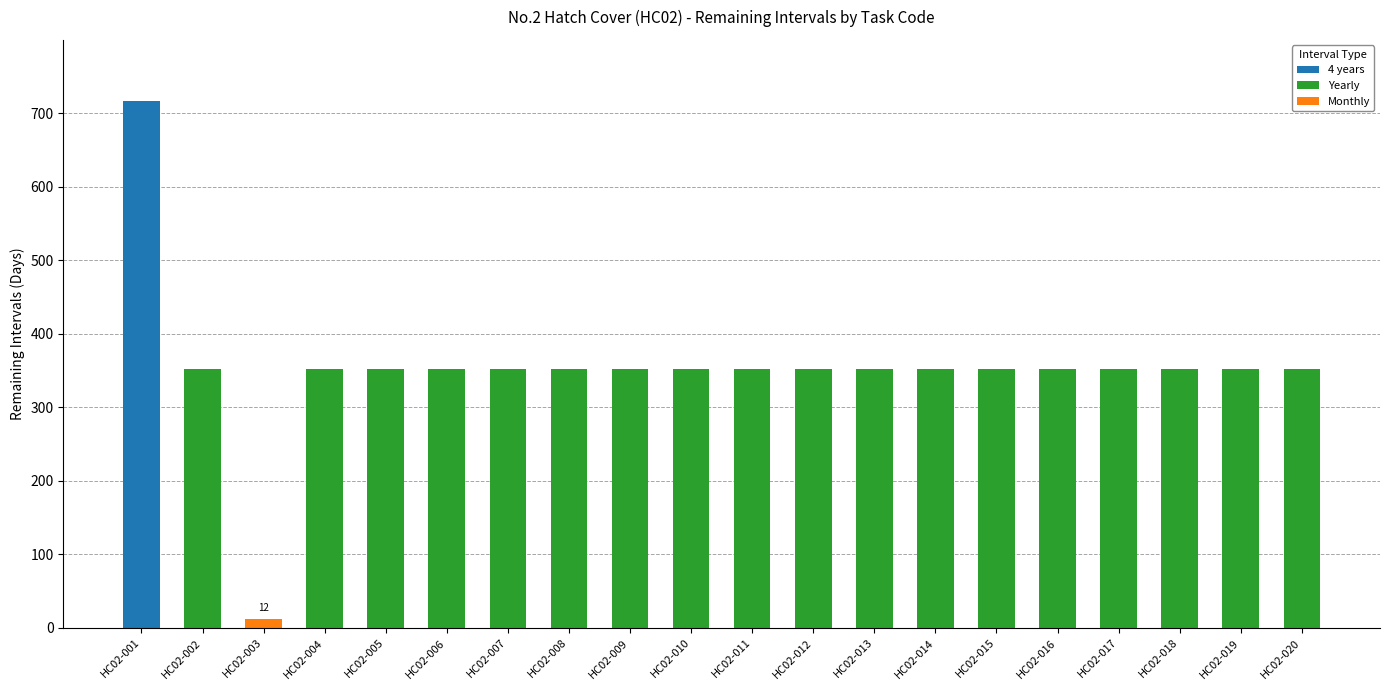

What is the difference between the values at HC02-013 and HC02-001?

365